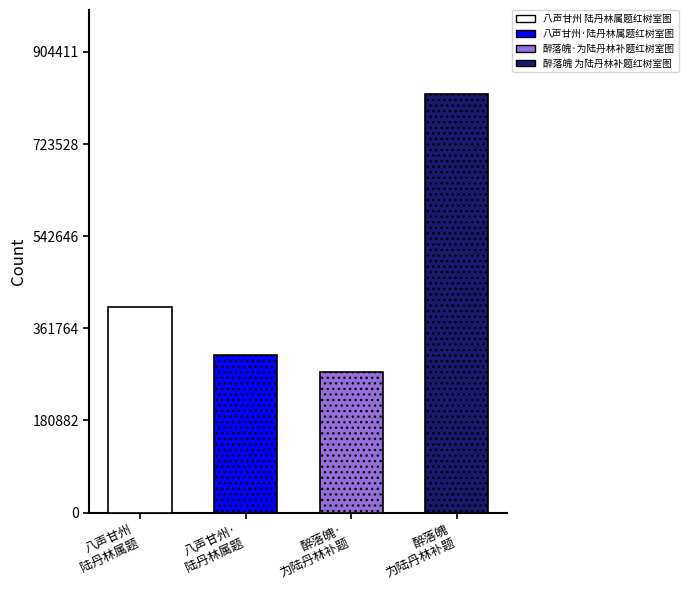

What is the difference between the values at 八声甘州·陆丹林属题红树室图 and 醉落魄 为陆丹林补题红树室图?

512917